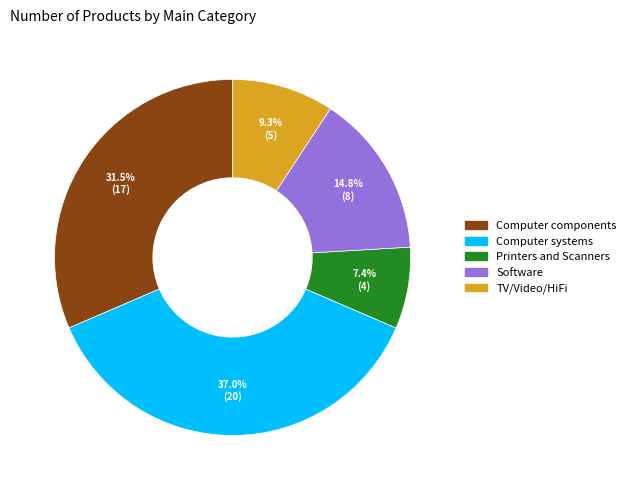

Is it true that TV/Video/HiFi is 9% of the pie?

True